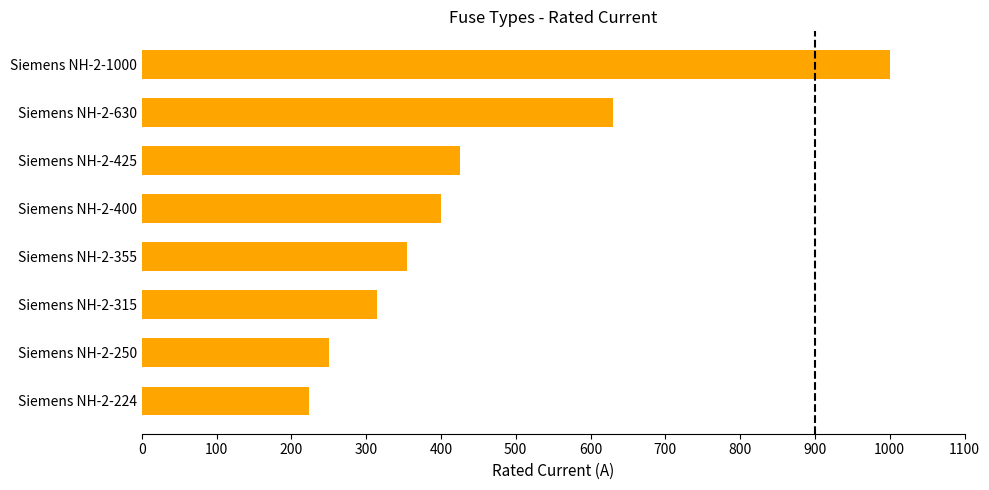

Reading bottom to top, what are all the values shown in this chart?

224	250	315	355	400	425	630	1000